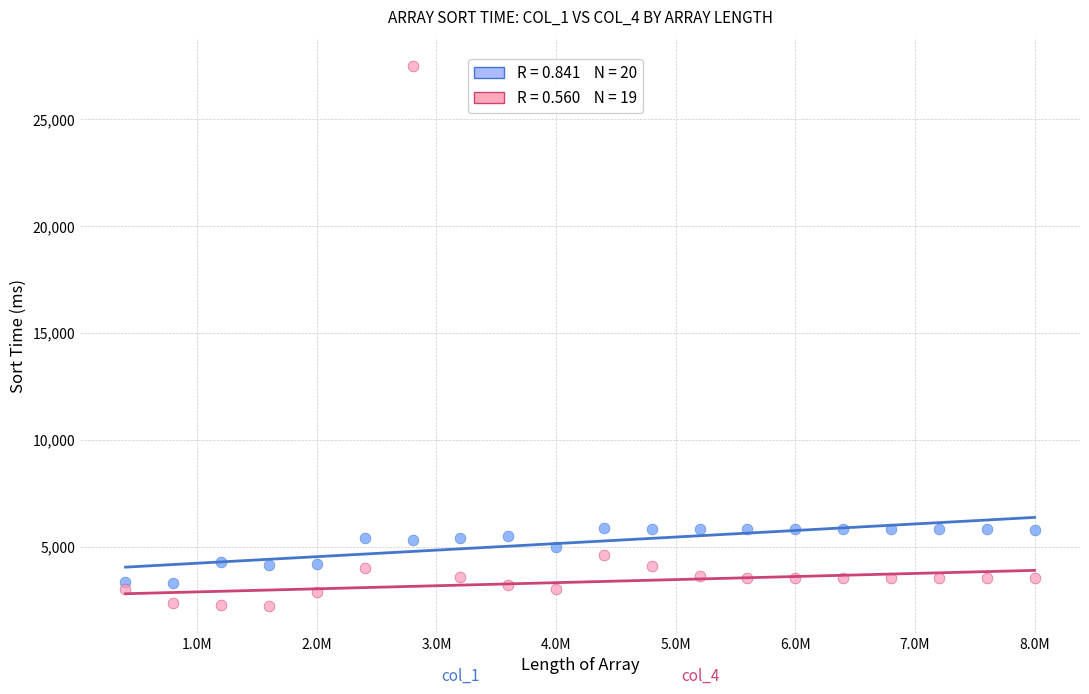

Across all data points, what is the range of Y values (max minus min)?

25224